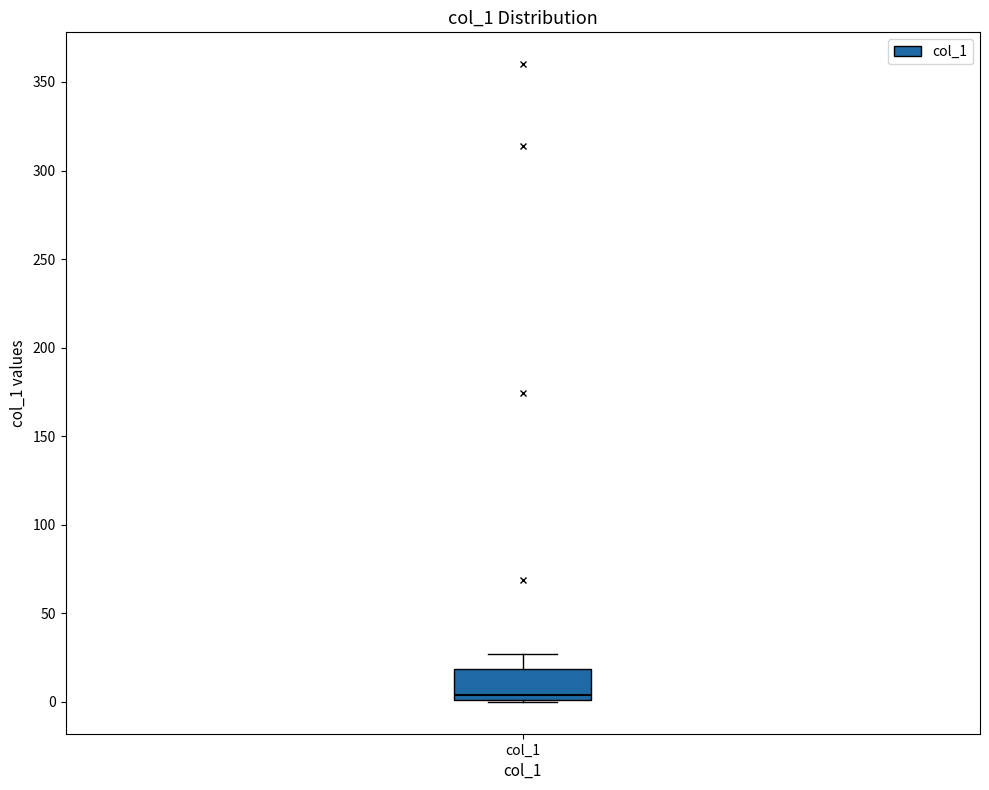

Transcribe this box plot: give where the median line is, the range the box spans, and where the two whiskers end, as read against the y-axis. The values are not printed on the chart, so give them approximately, as read against the axis.

median 5, box 0 to 20, whiskers 0 to 25